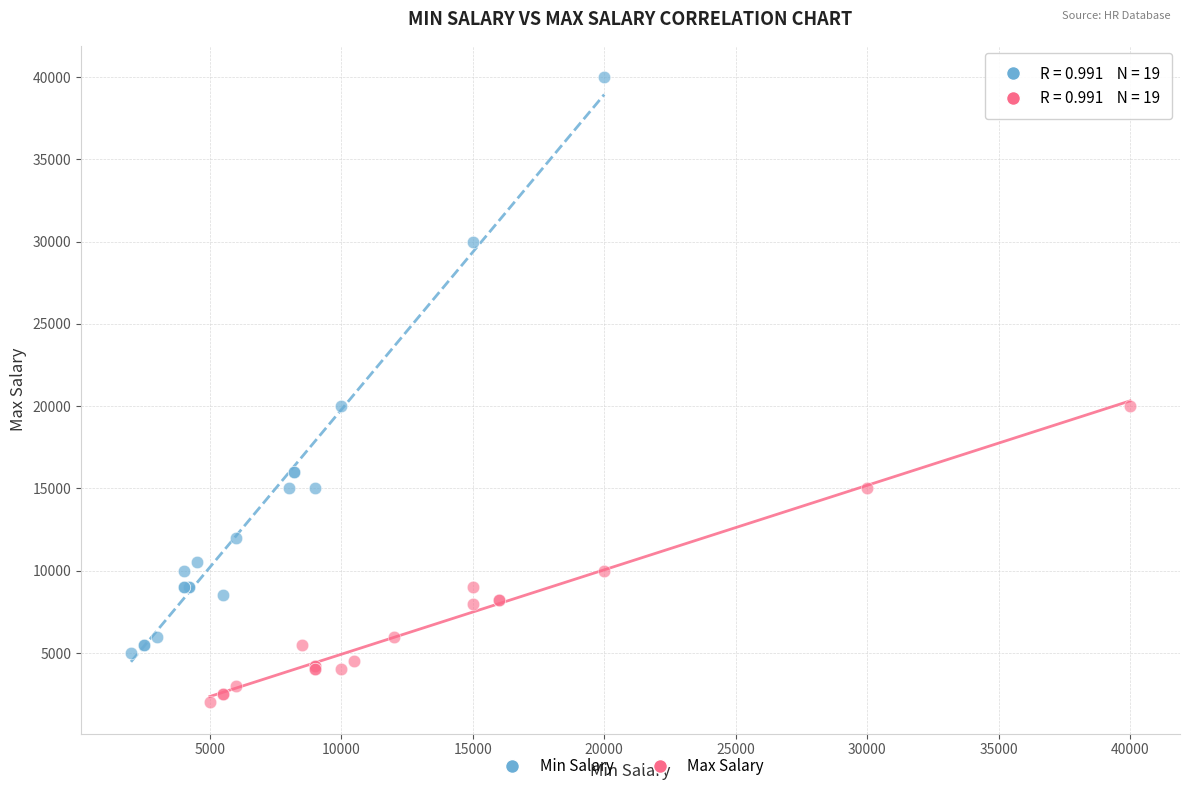

Which series has the largest Y range (max minus min)?

Min Salary